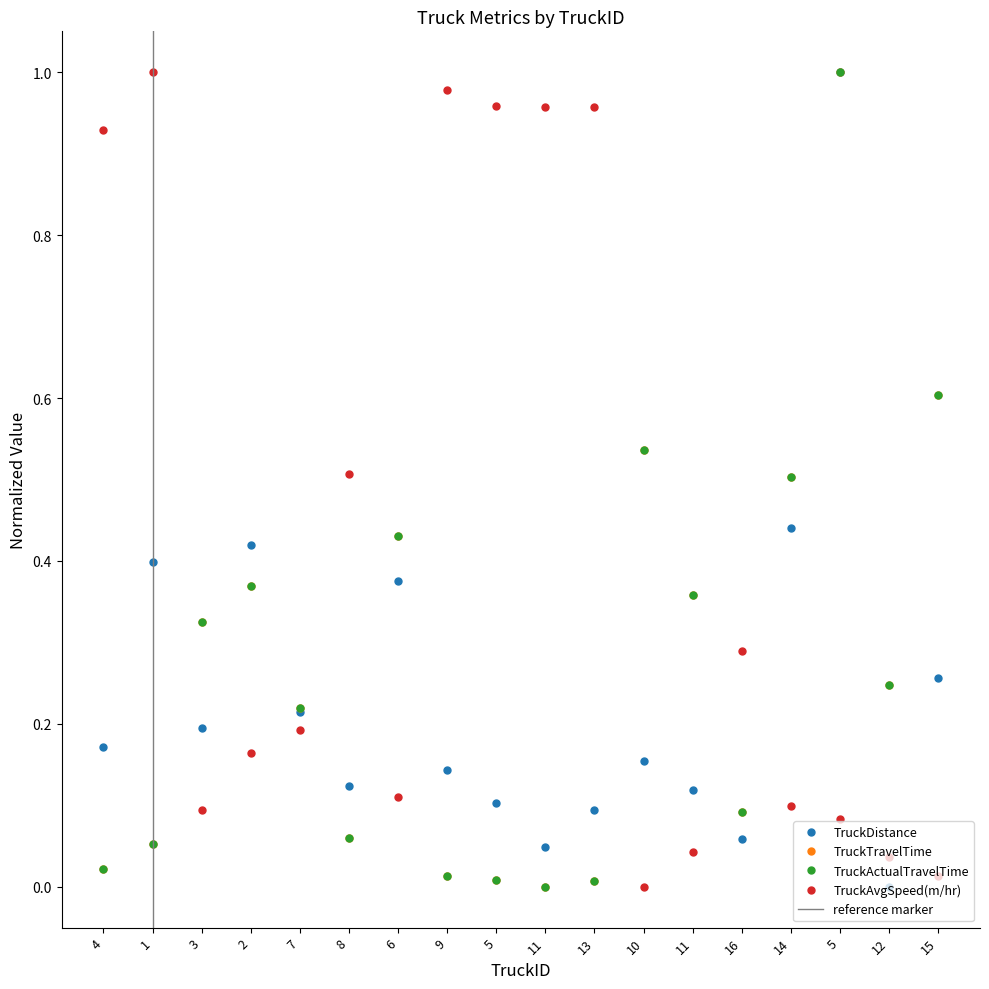

The value of TruckTravelTime at 2 is 0.3. True or false?

False